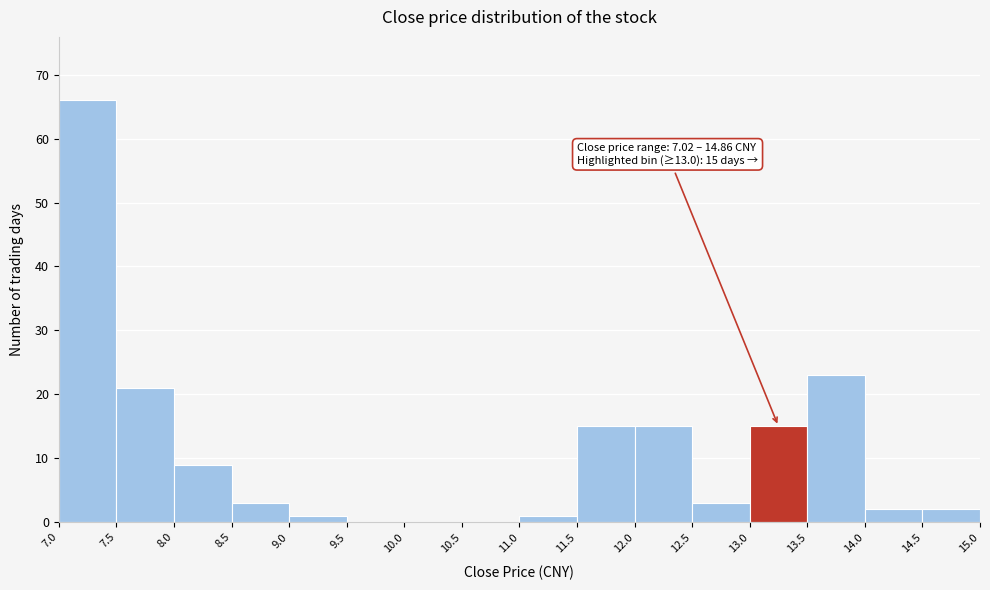

Which range on the x-axis has the tallest bar?

7.0 to 7.5